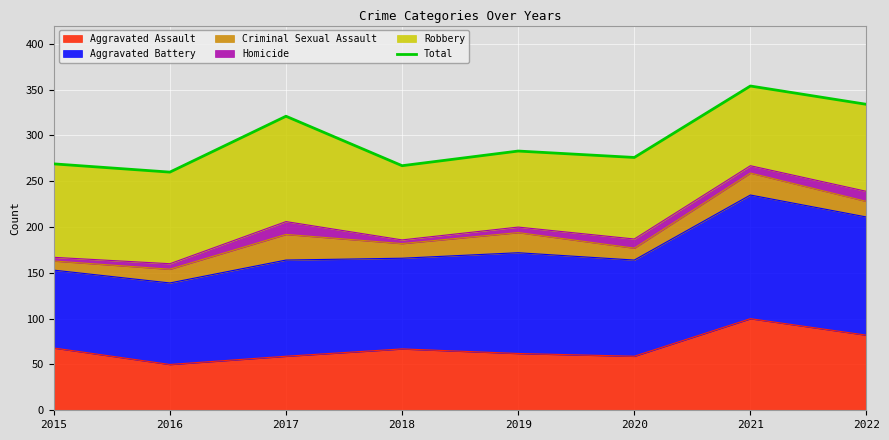

What is the change in value from 2017 to 2022?

+13